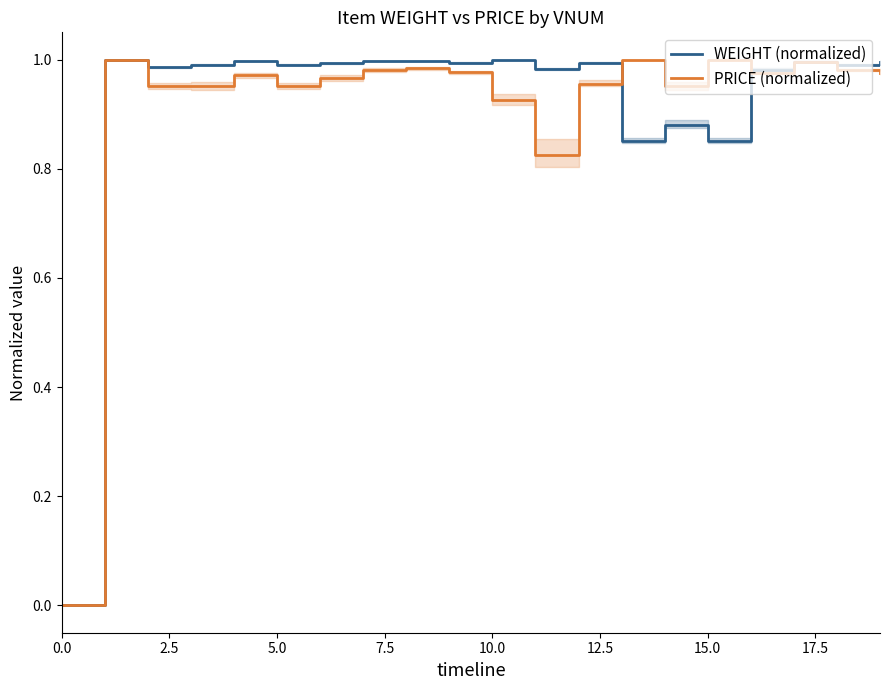

Is the value of WEIGHT (normalized) at 10 greater than the value of PRICE (normalized) at 15?

No